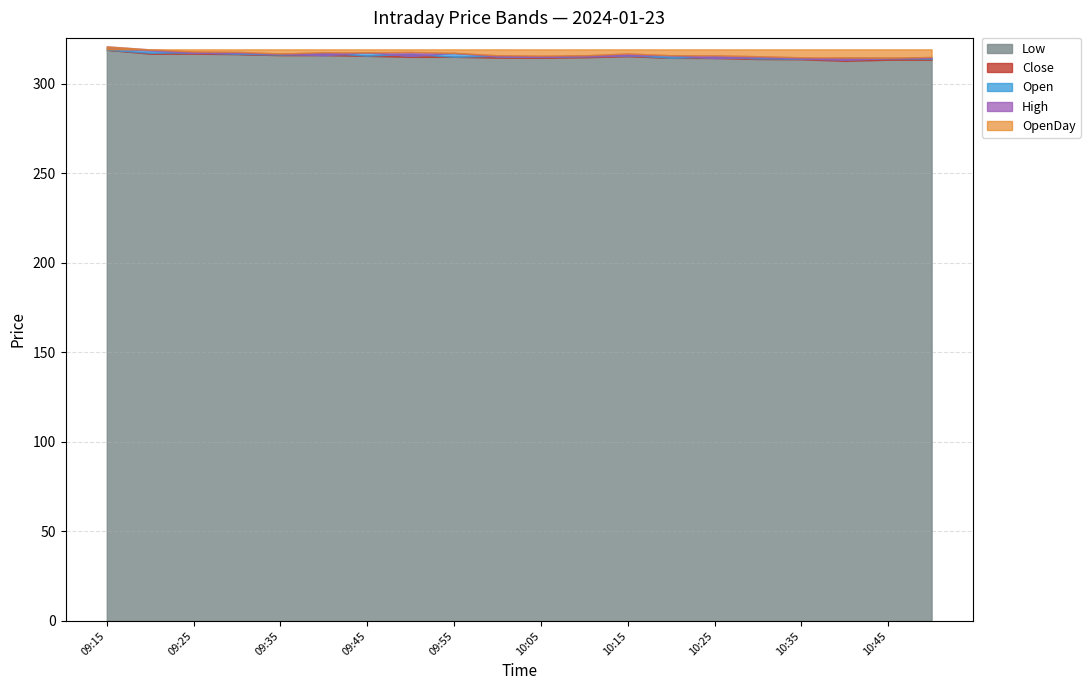

Which series changed the most between 2024-01-23 09:25 and 2024-01-23 10:40?

Low